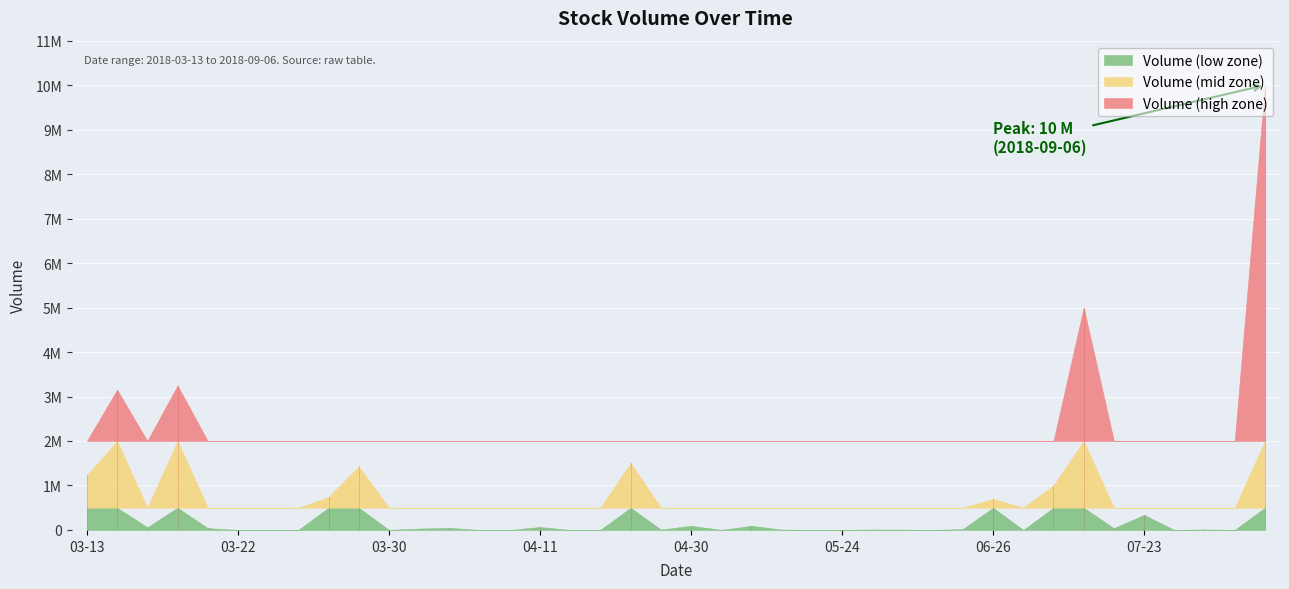

Rank the categories by value from highest to lowest.

2018-09-06, 2018-07-18, 2018-03-20, 2018-03-14, 2018-04-19, 2018-03-29, 2018-03-13, 2018-07-13, 2018-03-27, 2018-06-26, 2018-07-23, 2018-04-30, 2018-05-10, 2018-04-11, 2018-03-15, 2018-04-05, 2018-03-21, 2018-07-19, 2018-04-02, 2018-06-07, 2018-07-31, 2018-05-25, 2018-04-24, 2018-05-11, 2018-05-28, 2018-04-17, 2018-03-30, 2018-05-02, 2018-09-03, 2018-03-26, 2018-03-22, 2018-04-12, 2018-04-09, 2018-07-04, 2018-03-23, 2018-04-10, 2018-05-15, 2018-05-24, 2018-05-31, 2018-07-24